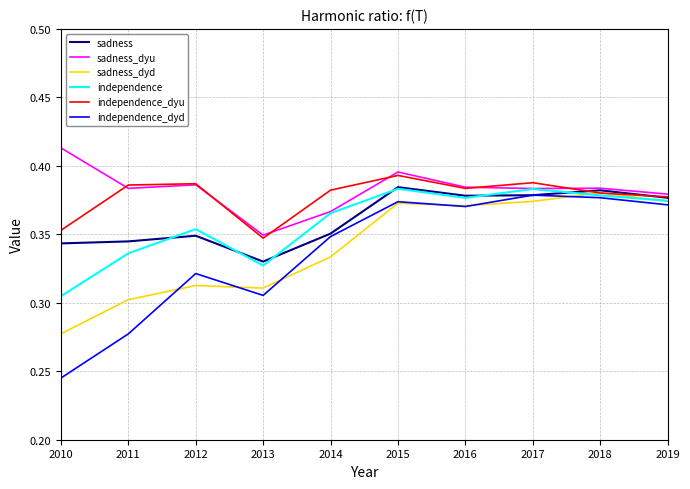

Count the sadness_dyd values in the range 0 to 1.

10